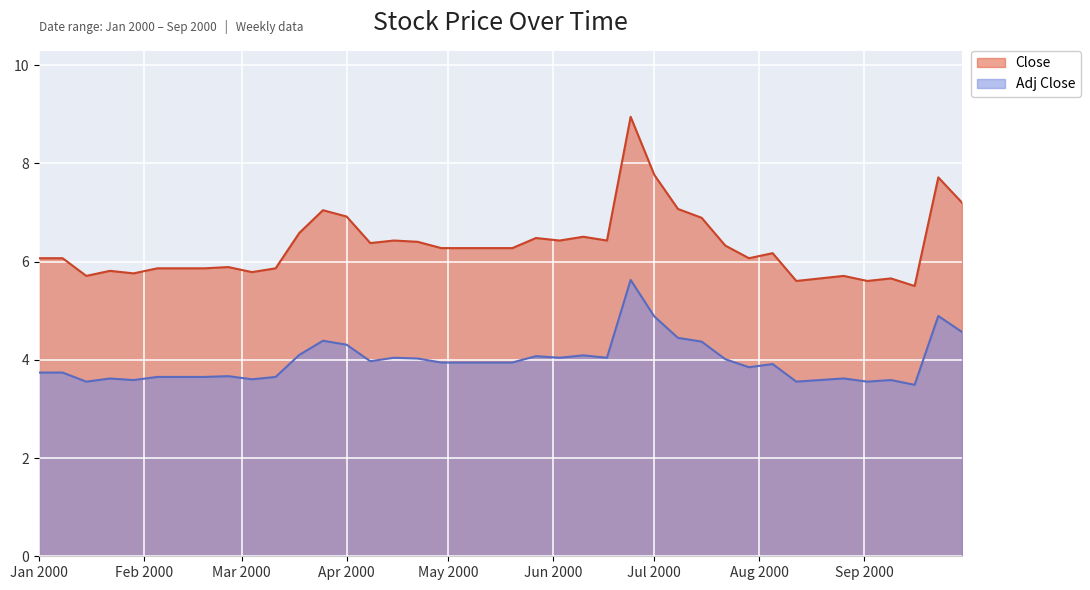

What is the difference between the highest and lowest values at 2000-09-02?

2.0